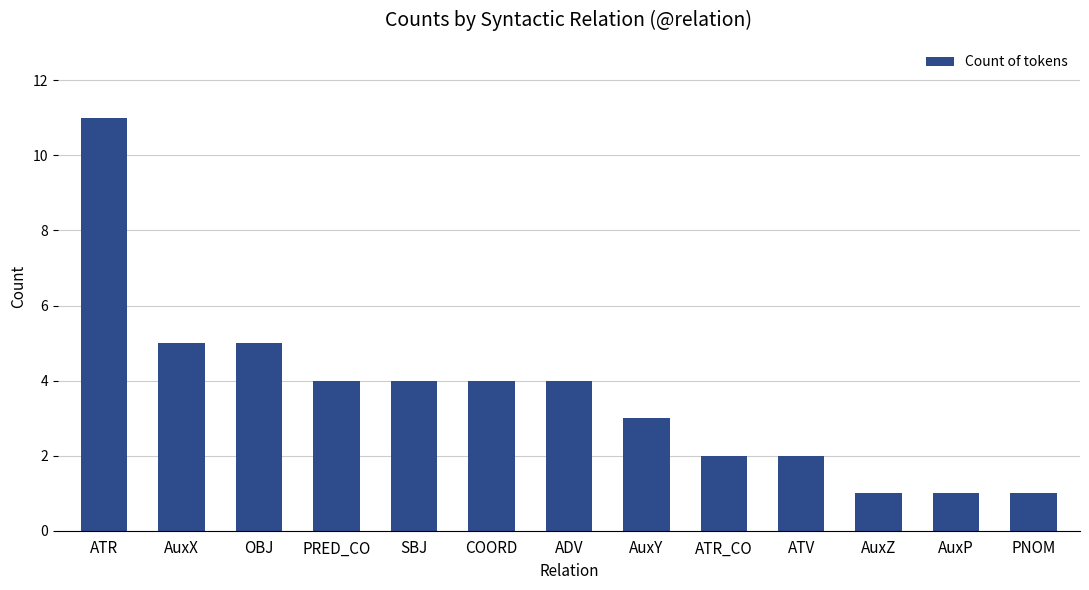

At which label does the data first exceed 4?

ATR